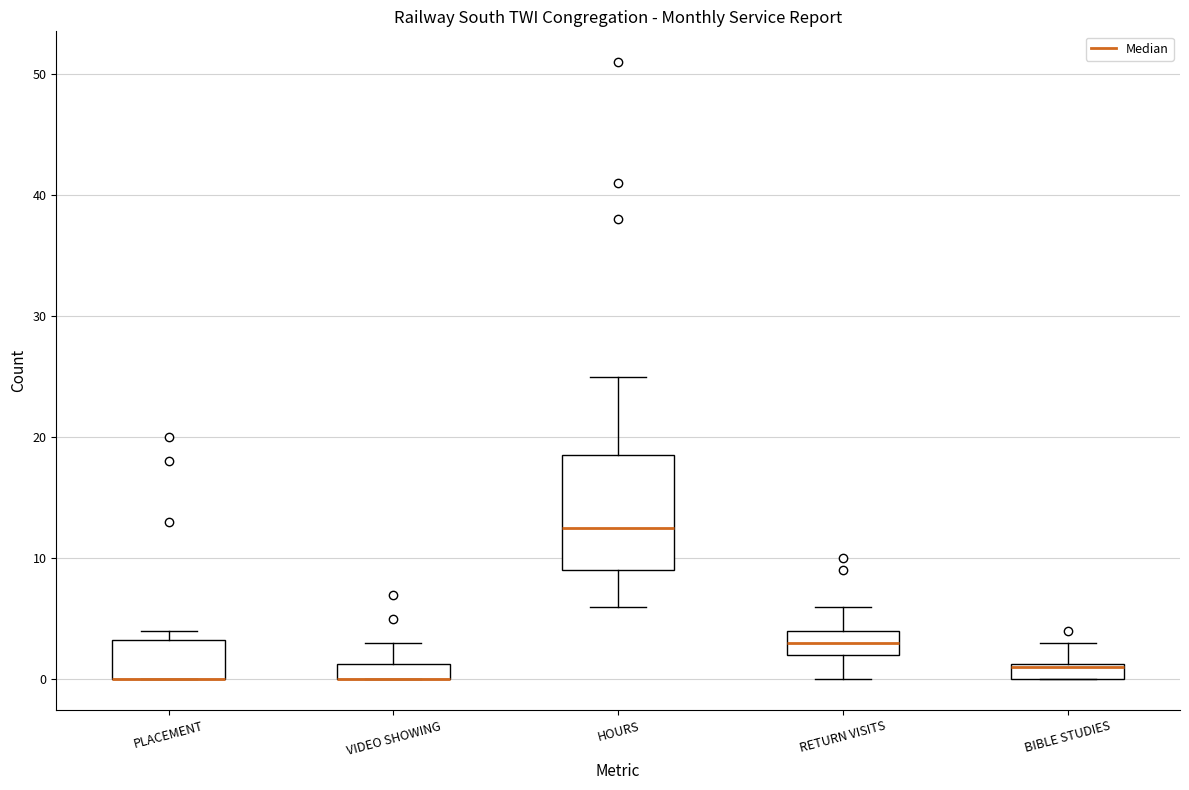

Which box is the tallest, from its lower edge to its upper edge?

HOURS